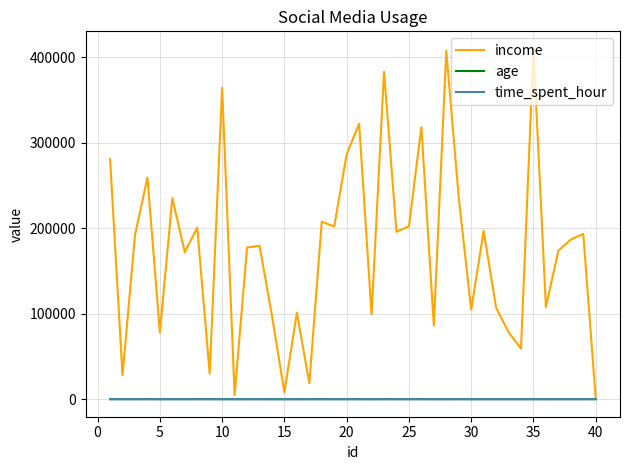

What is the greatest value displayed?

409762